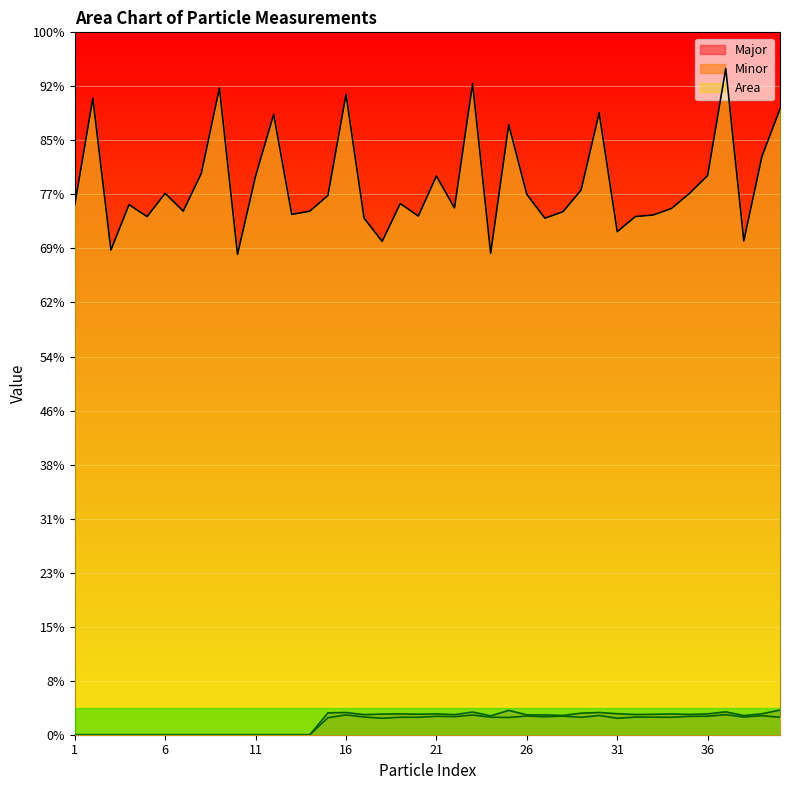

Which series changed the most between 17 and 19?

Area